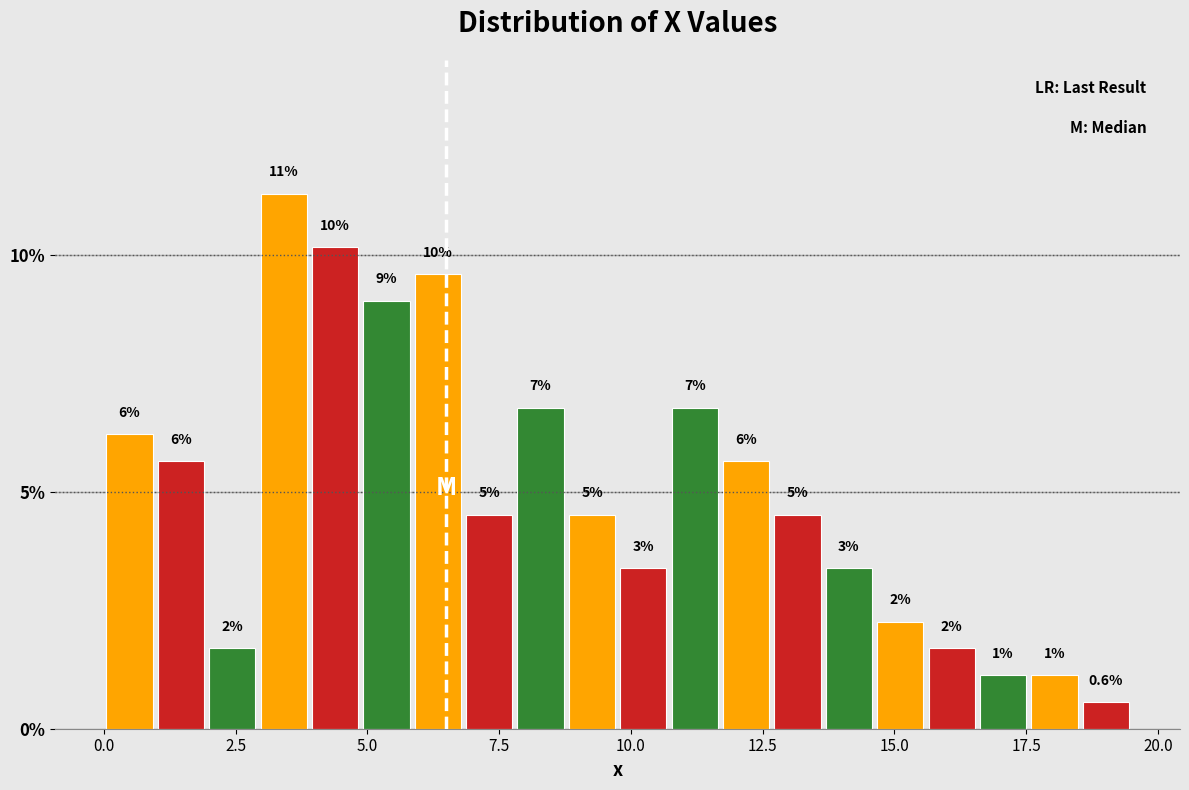

Read against the x-axis, roughly where is the centre of the tallest bar?

3.5